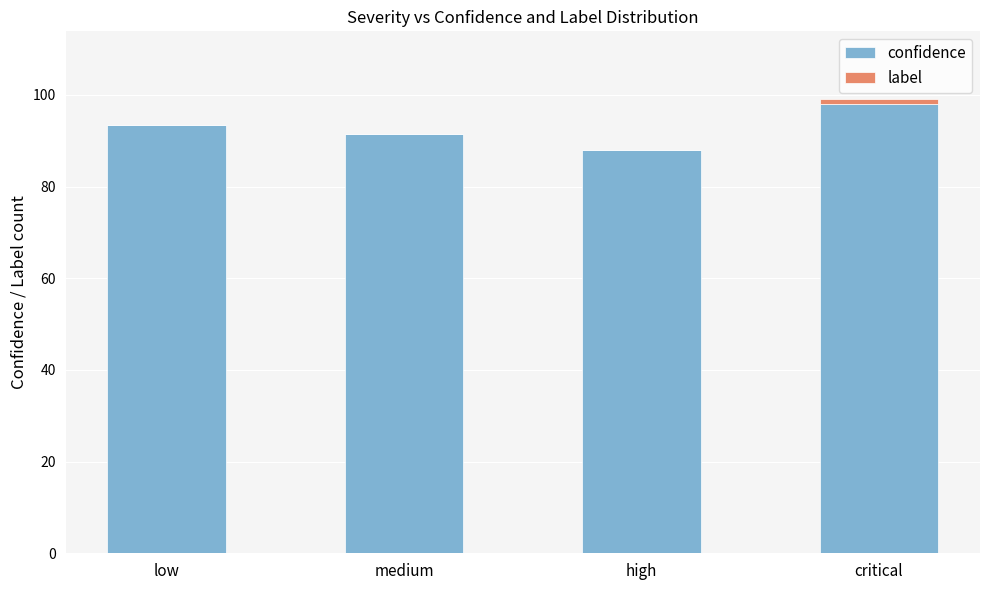

At which category is the sum across all series the highest?

critical